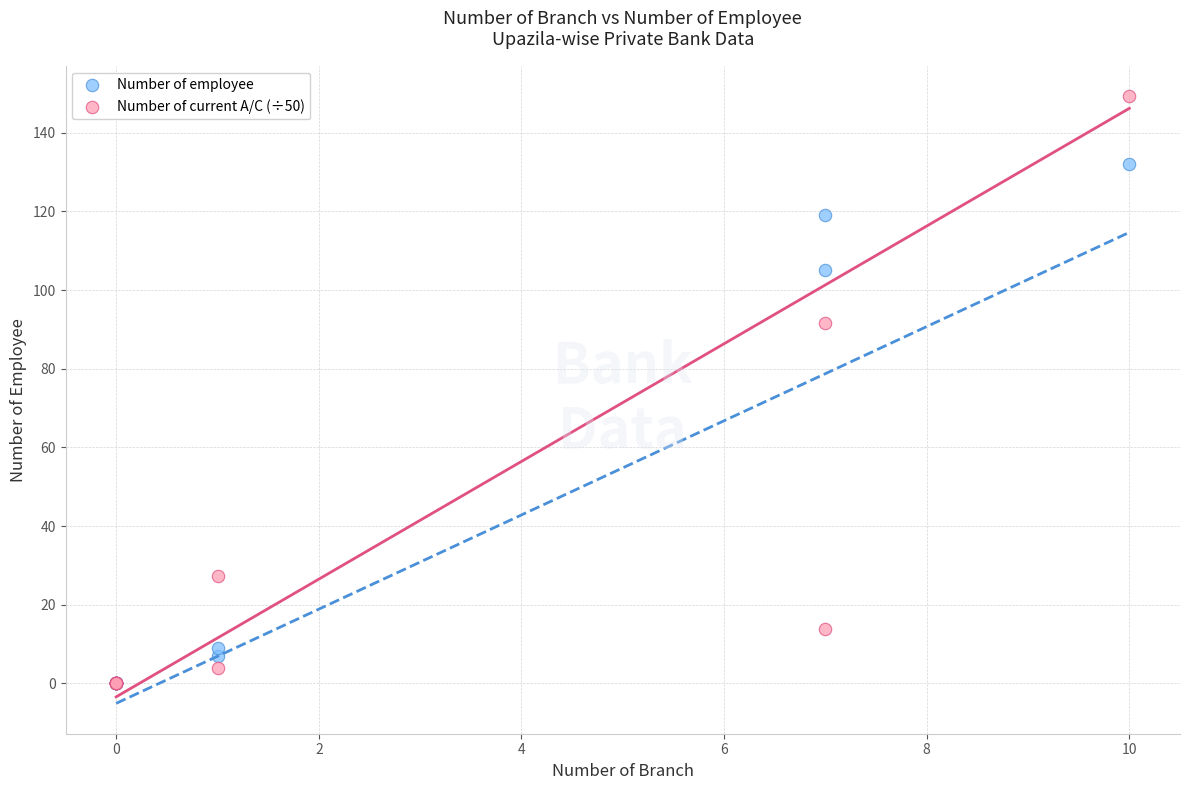

In the Number of employee series, what Y value is closest to 66?

105.0